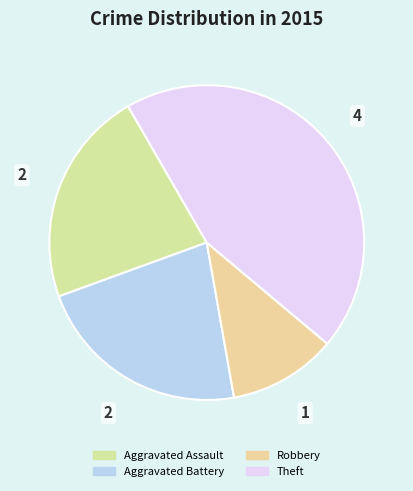

How many segments does this pie chart have?

4